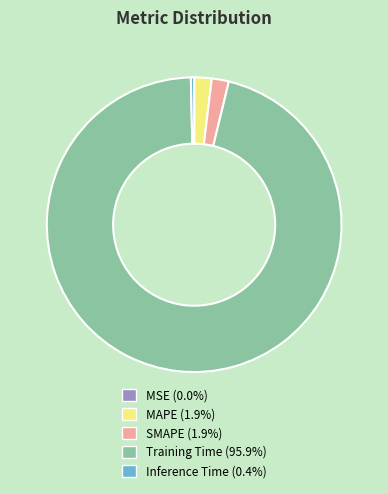

Which has a higher value, Training Time or Inference Time?

Training Time